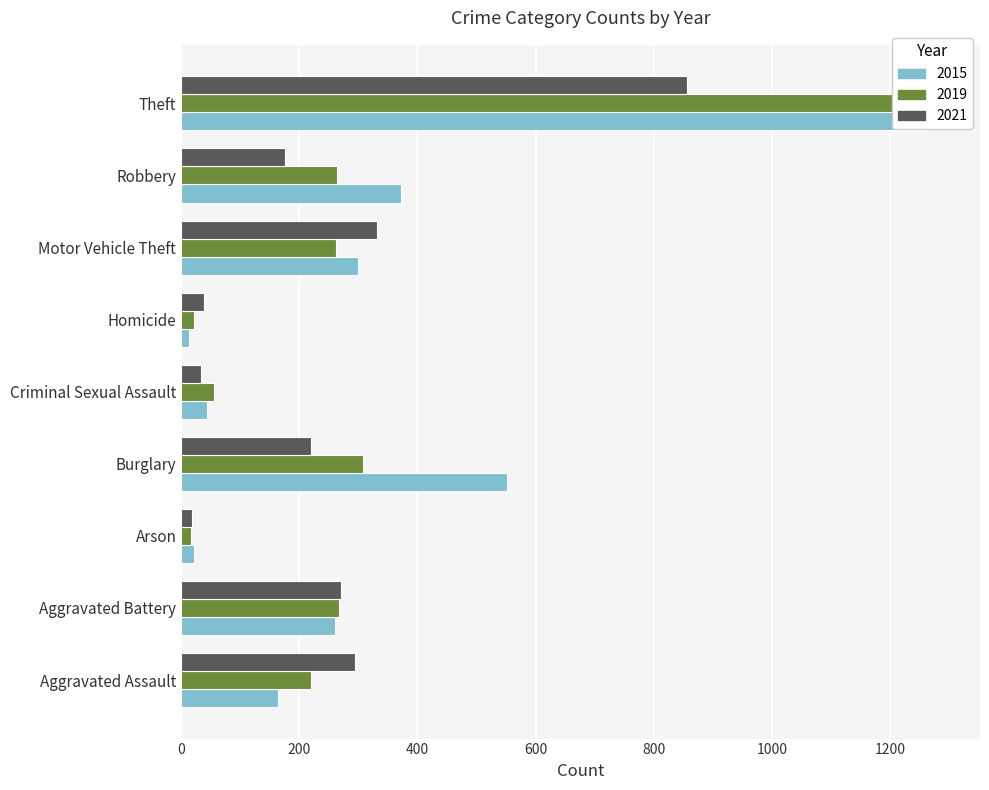

What is the label of the 8th bar from the left?

Robbery